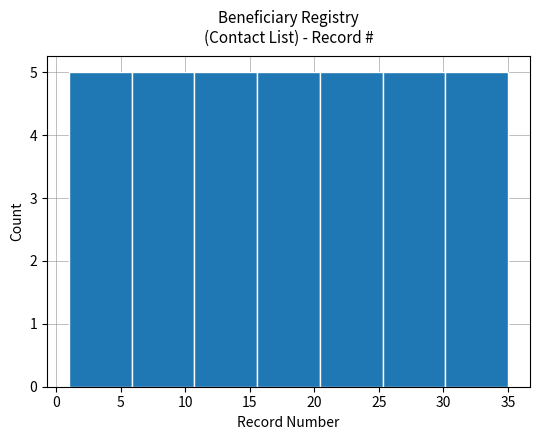

Reading left to right, list every bar in this chart as the range it spans on the x-axis followed by its height. Neither the bar edges nor the heights are printed on the chart, so give them approximately, as read against the axes.

1.0 to 6.0: 5
6.0 to 10.5: 5
10.5 to 15.5: 5
15.5 to 20.5: 5
20.5 to 25.5: 5
25.5 to 30.0: 5
30.0 to 35.0: 5